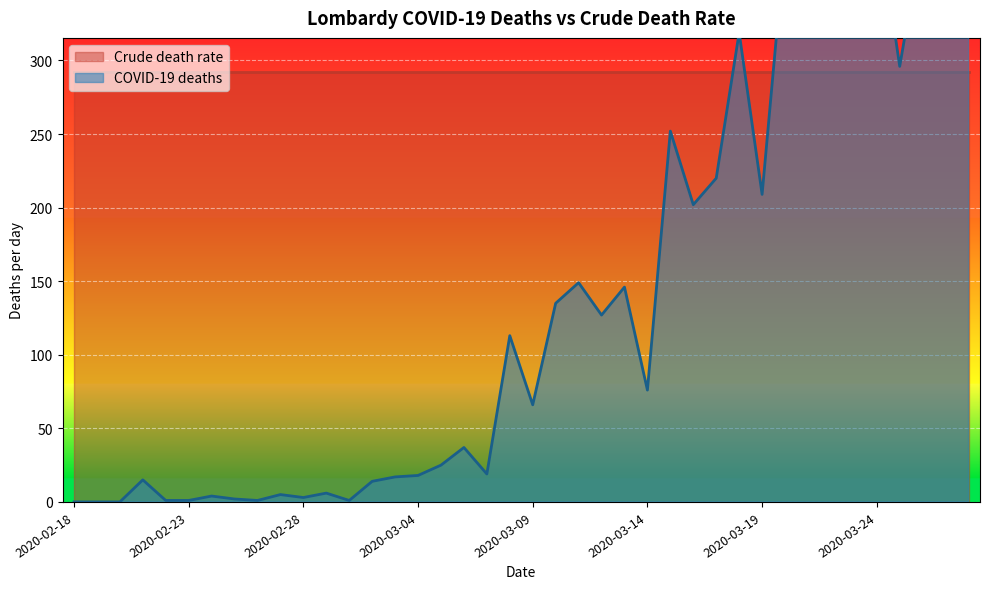

List the labels in order of value, largest first.

2020-03-21, 2020-03-28, 2020-03-27, 2020-03-24, 2020-03-26, 2020-03-20, 2020-03-22, 2020-03-23, 2020-03-18, 2020-03-25, 2020-03-15, 2020-03-17, 2020-03-19, 2020-03-16, 2020-03-11, 2020-03-13, 2020-03-10, 2020-03-12, 2020-03-08, 2020-03-14, 2020-03-09, 2020-03-06, 2020-03-05, 2020-03-07, 2020-03-04, 2020-03-03, 2020-02-21, 2020-03-02, 2020-02-29, 2020-02-27, 2020-02-24, 2020-02-28, 2020-02-25, 2020-02-22, 2020-02-23, 2020-02-26, 2020-03-01, 2020-02-18, 2020-02-19, 2020-02-20